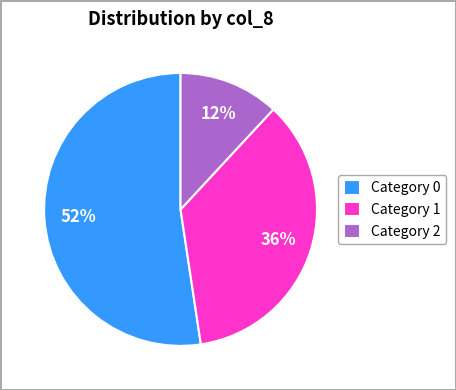

To the nearest percent, what is the combined percentage of Category 2 and Category 0?

64%